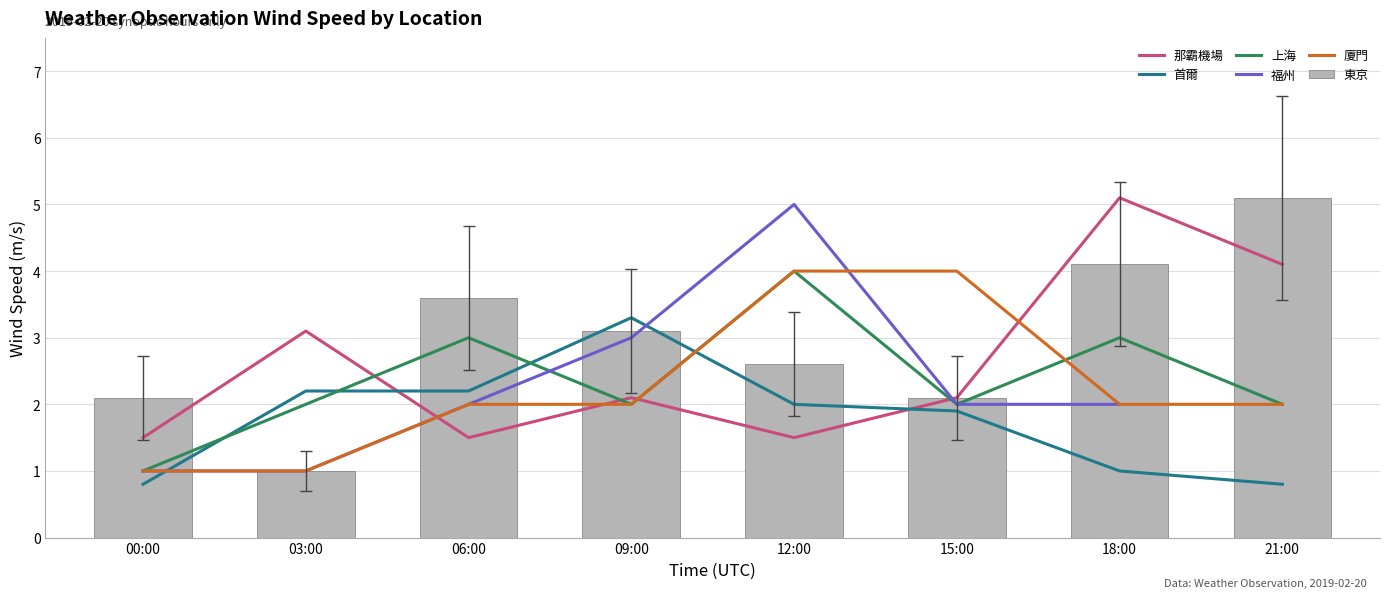

What is the average value of the 東京 series?

3.0